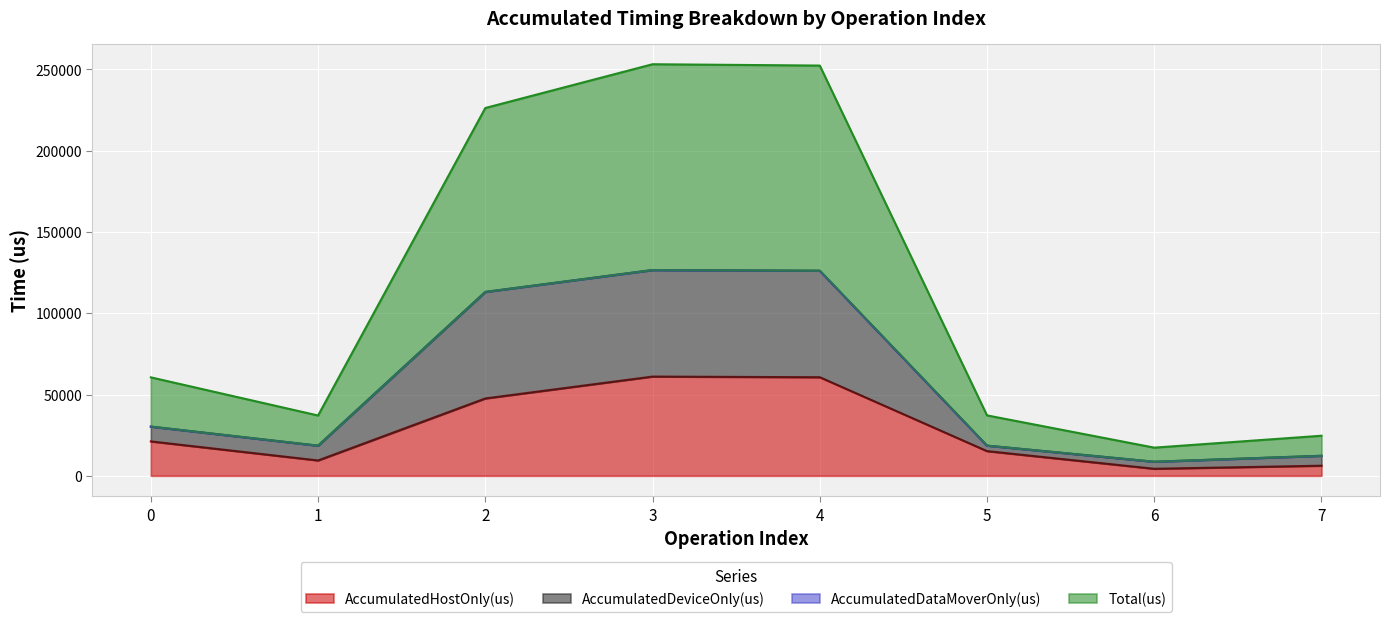

How many categories are shown in the chart?

8